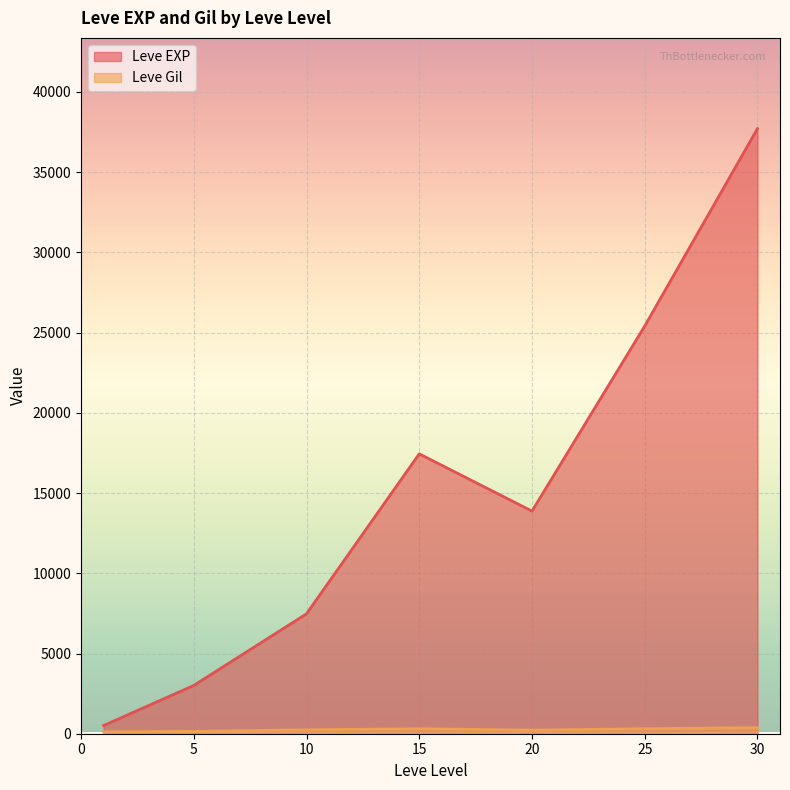

Which series has the widest spread of values?

Leve EXP